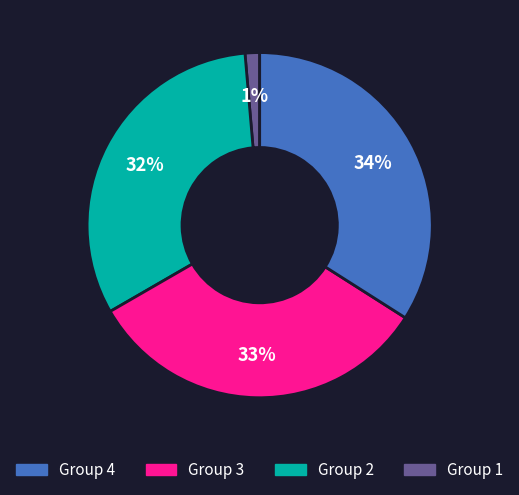

Is there any slice that represents more than half of the pie?

No